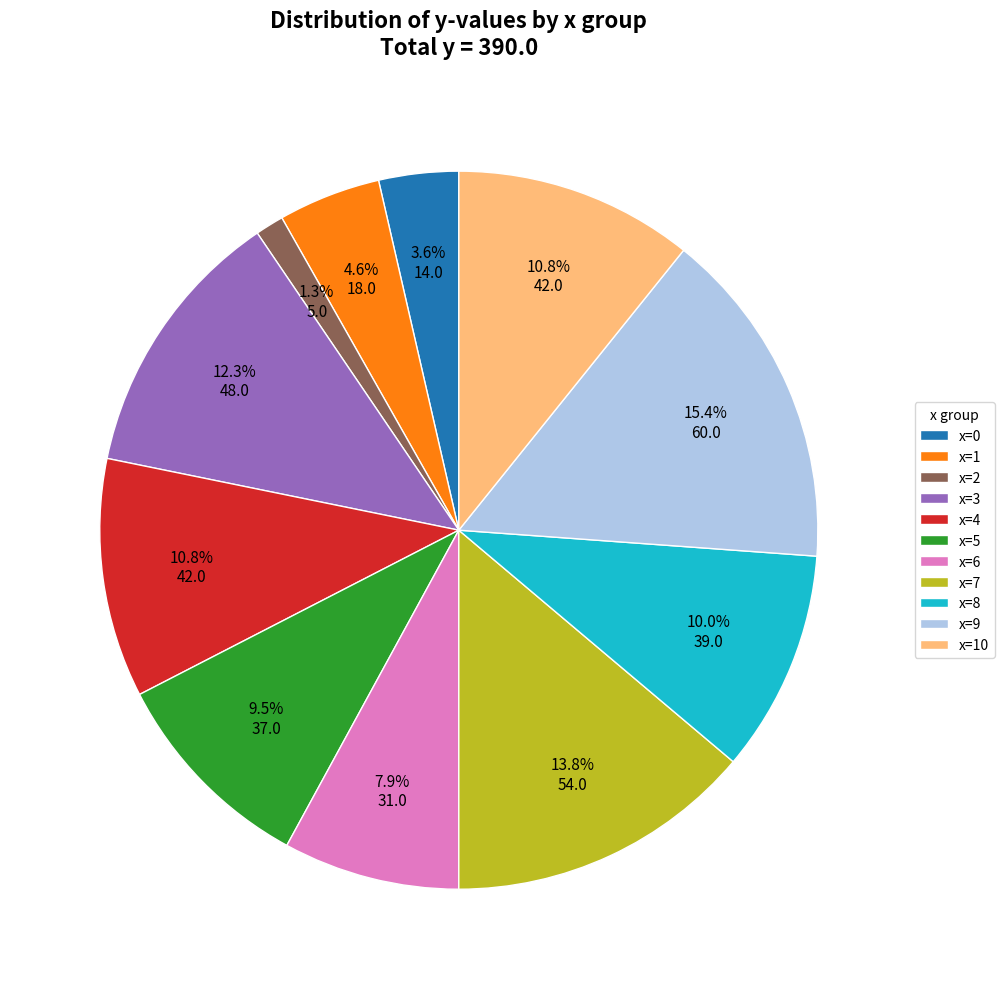

What is the largest slice in the pie chart?

x=9